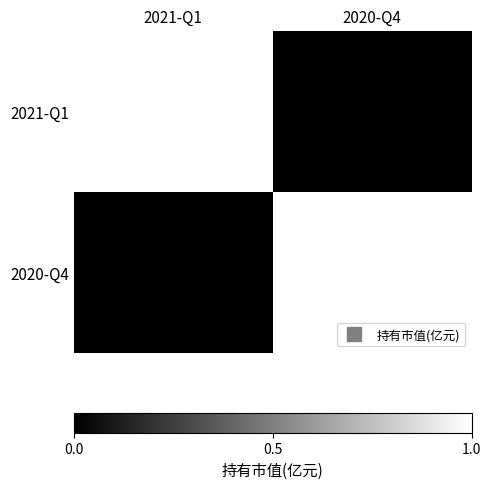

Rank the series by their maximum value, from lowest to highest.

2021-Q1, 2020-Q4